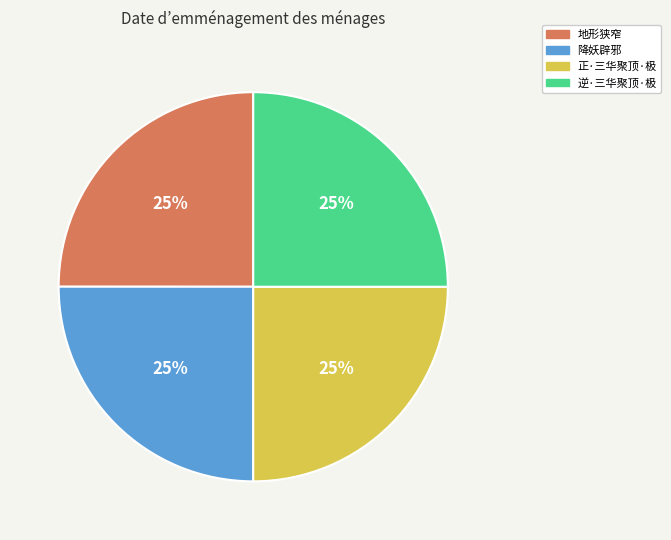

To the nearest percent, what is the combined percentage of 正·三华聚顶·极 and 降妖辟邪?

50%